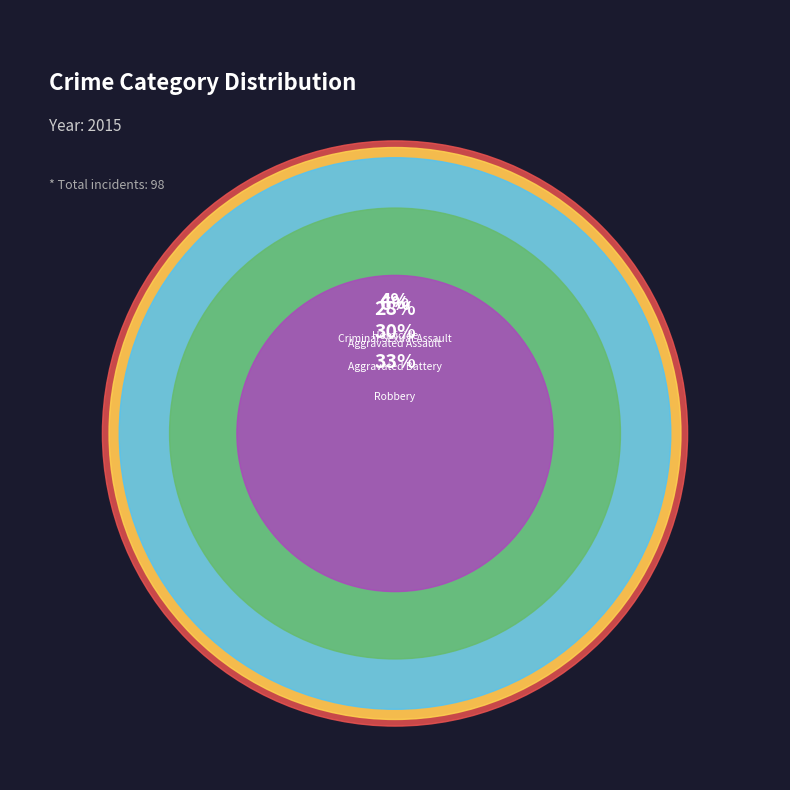

Which category has the smallest portion of the pie?

Homicide